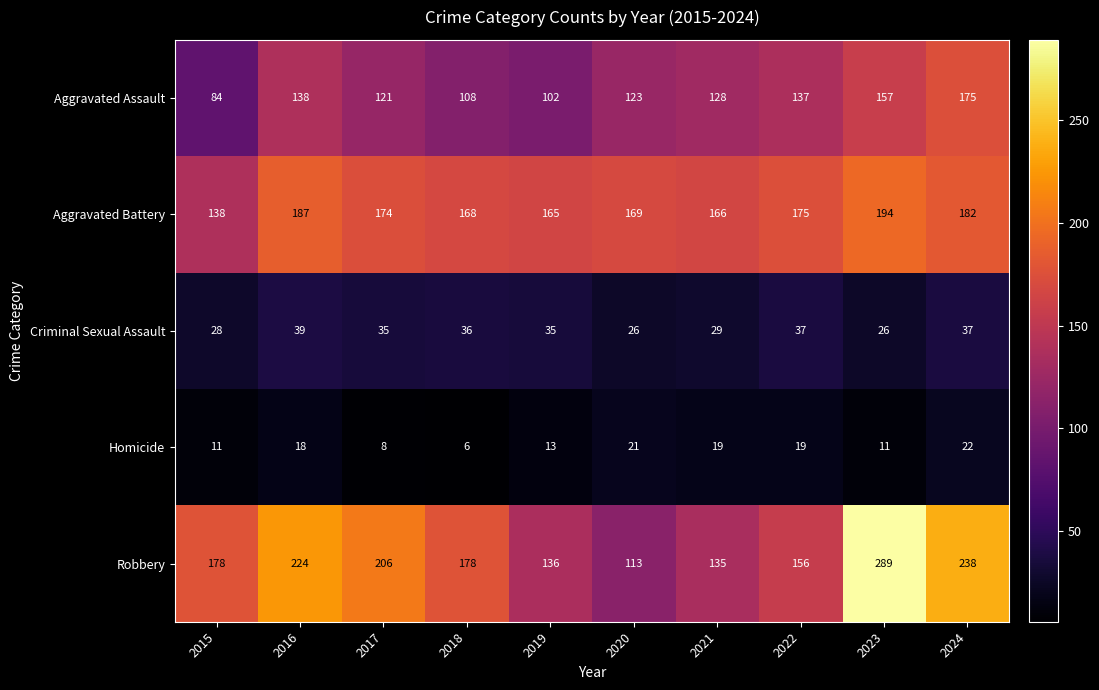

What is the difference between the Criminal Sexual Assault values at 2018 and 2016?

3